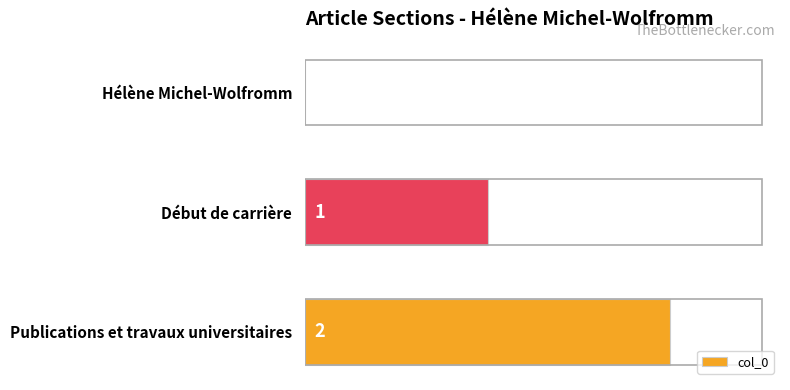

True or false: the data shows 1 at Hélène Michel-Wolfromm.

False